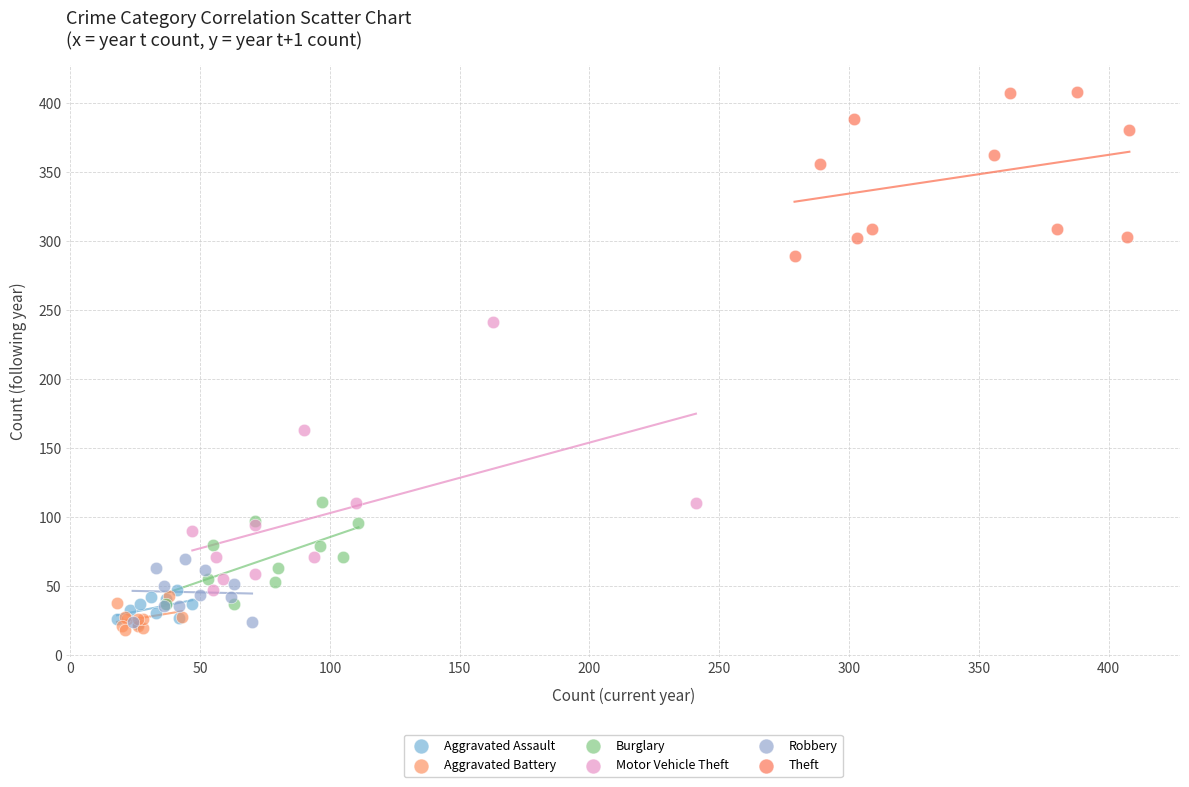

Which series has the widest spread of Y values?

Motor Vehicle Theft